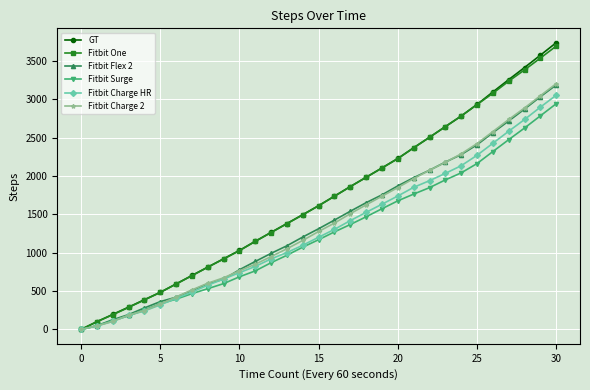

How many series are shown in this chart?

6